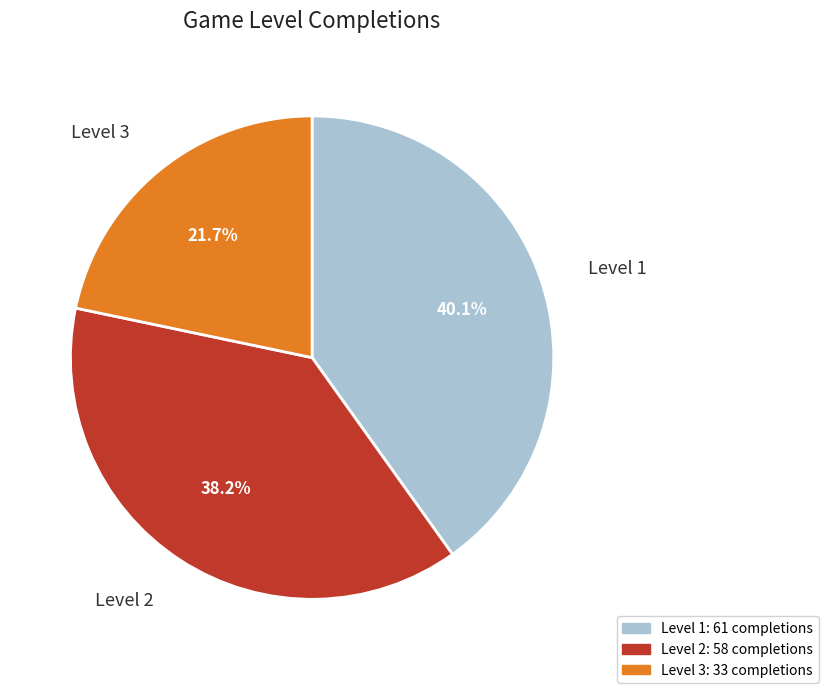

To the nearest percent, what percentage of the pie is Level 2?

38%